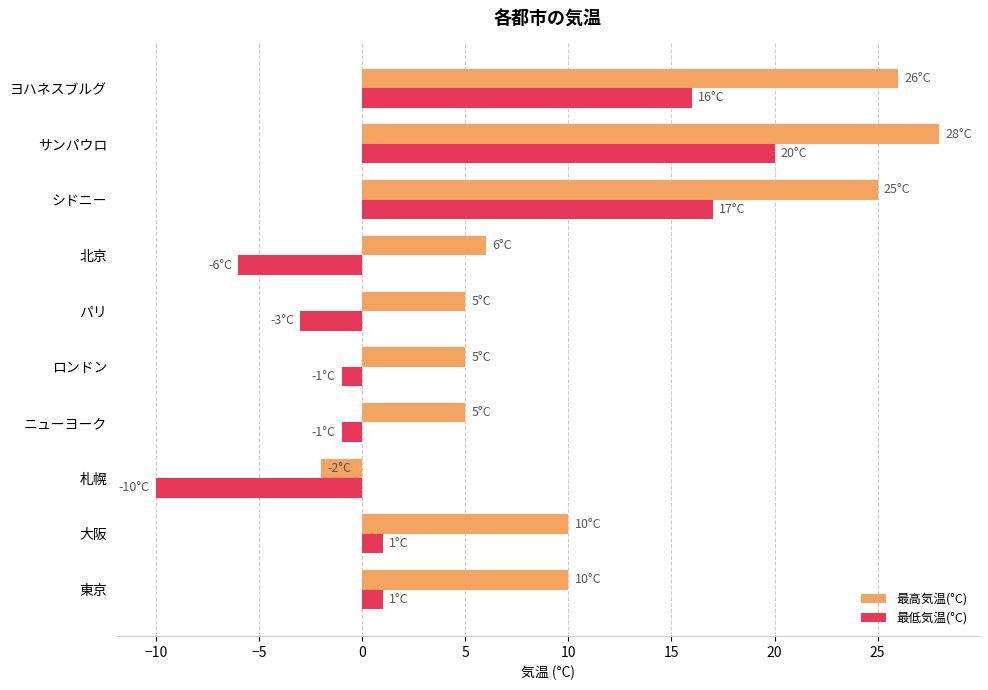

Rank the series by their average value, from highest to lowest.

最高気温(°C), 最低気温(°C)